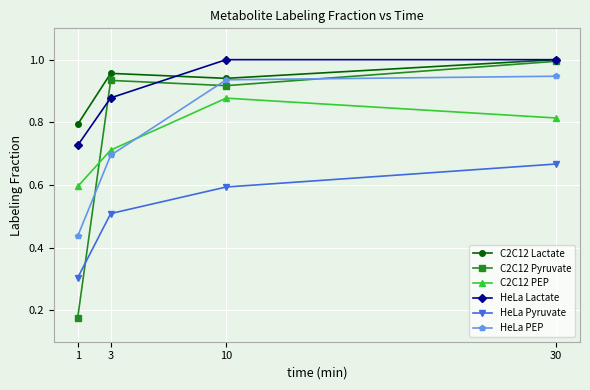

At which category does C2C12 Lactate reach its first local valley?

10